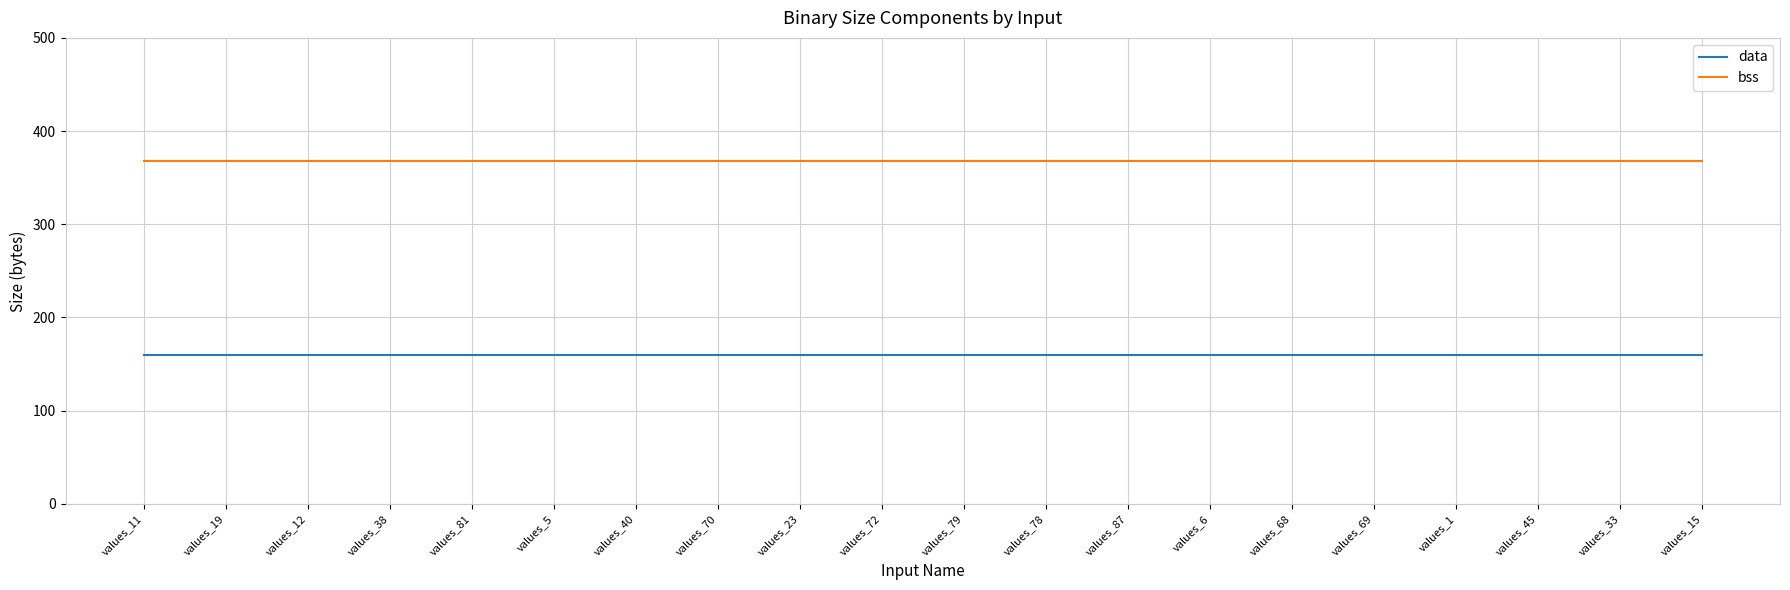

True or false: bss and data cross at least once.

False